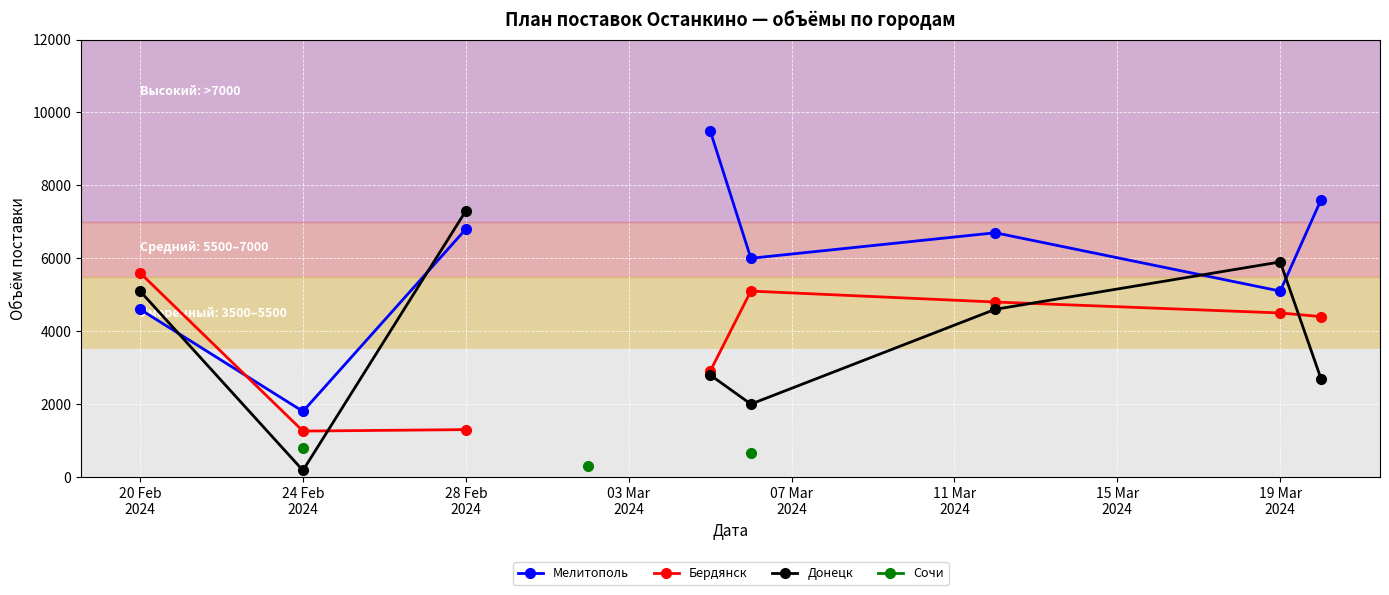

At how many categories does at least one series exceed 3806?

7